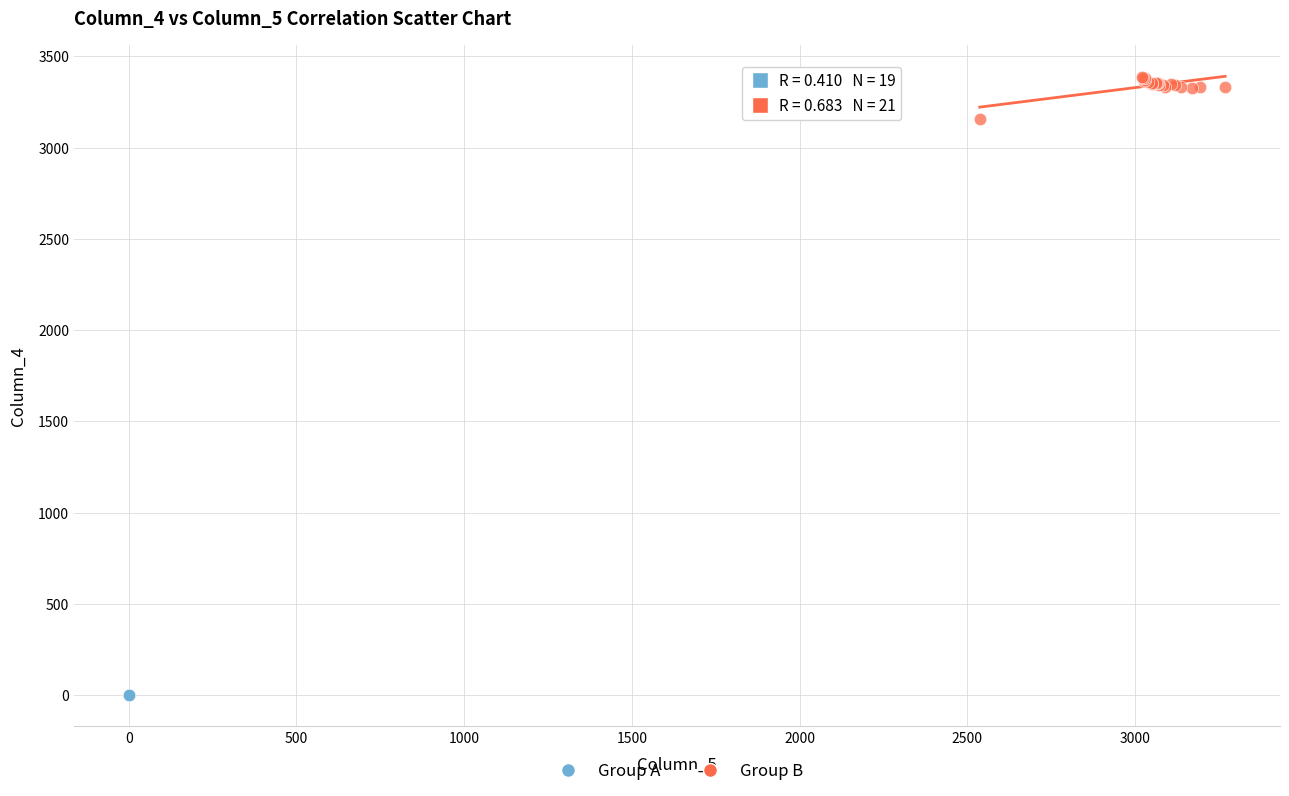

Which series contains the lowest Y value?

Group A